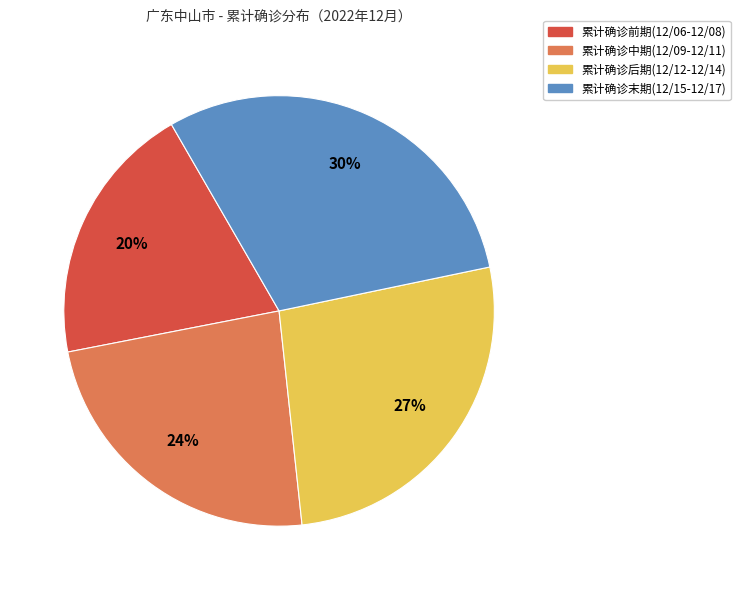

To the nearest percent, what is the average slice percentage?

25%